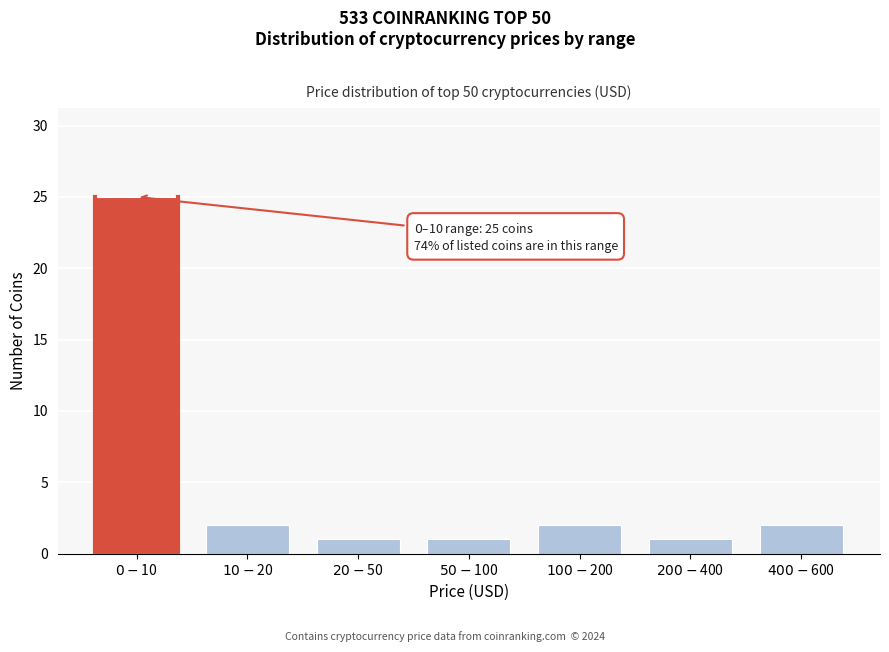

Reading right to left, list all the values displayed in this chart.

2	1	2	1	1	2	25